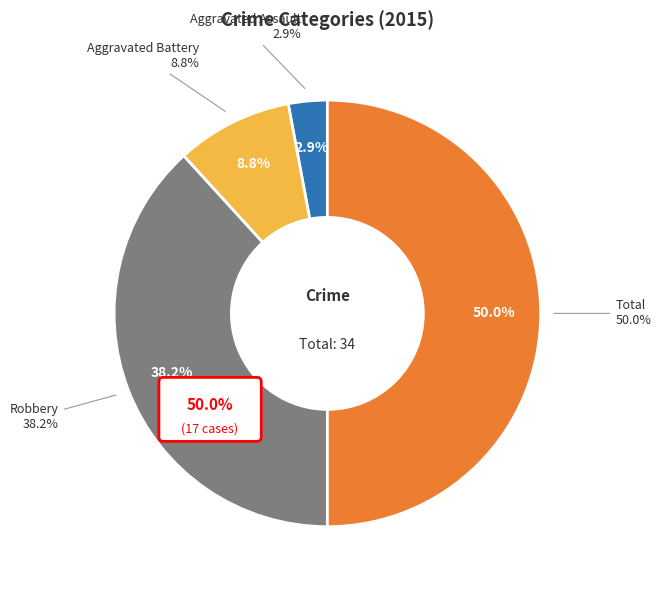

Combined, what portion of the pie is Total and Aggravated Assault?

52.9%